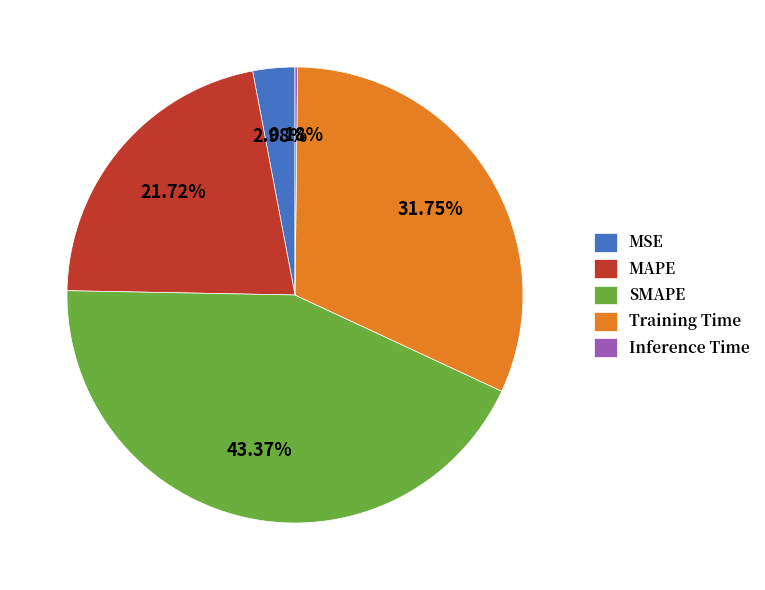

Is there a majority slice in this chart?

No